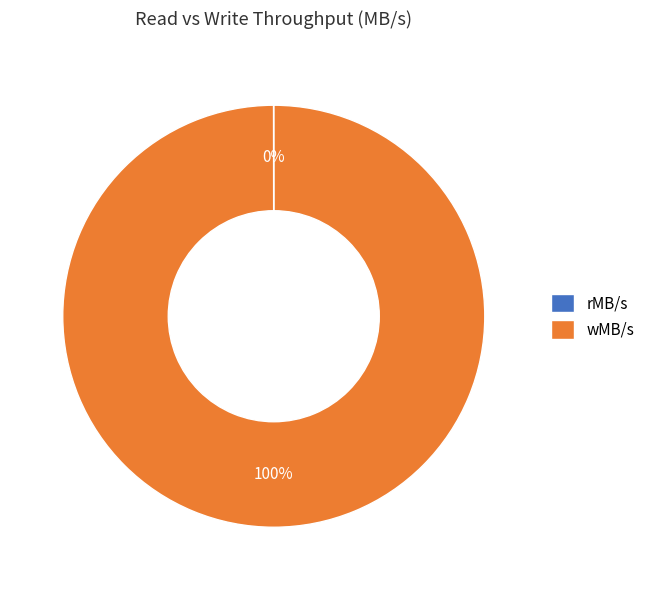

True or false: wMB/s accounts for 100% of the total.

True